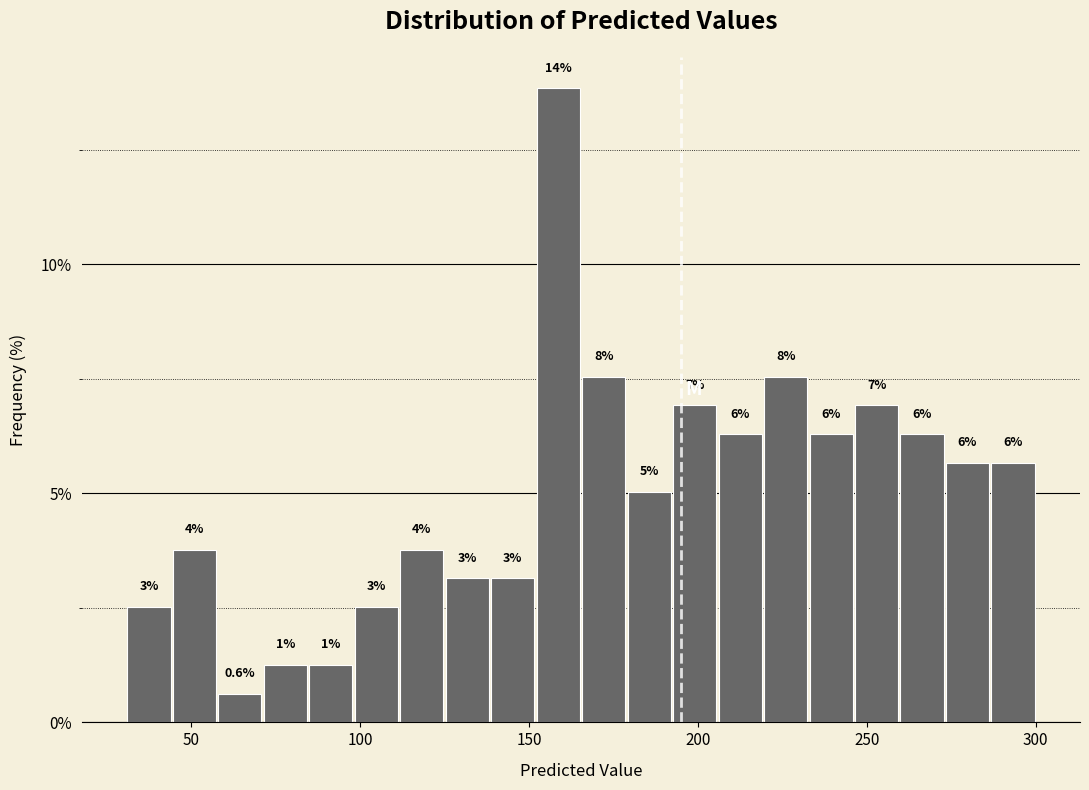

Around what value on the x-axis is the tallest bar? Give the approximate position of its centre, as read against the axis.

160